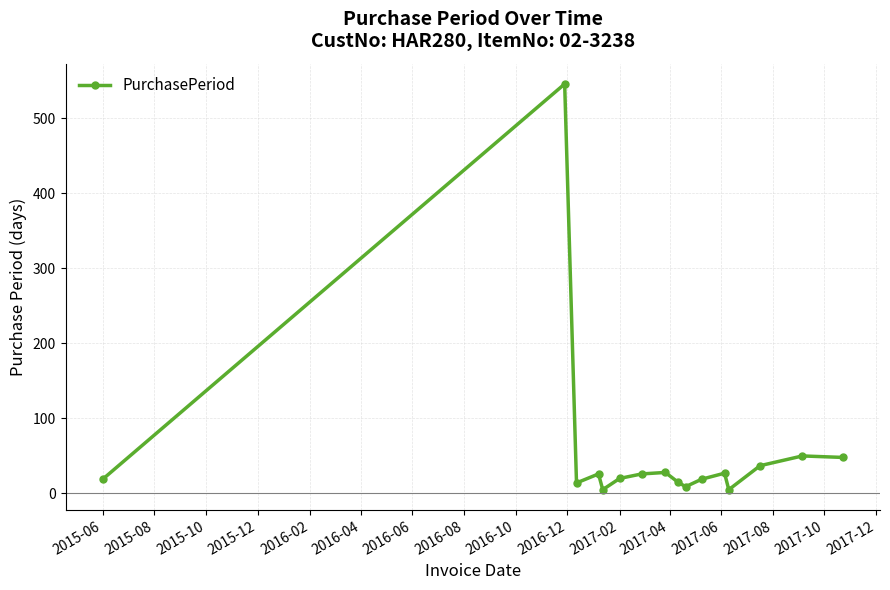

What is the value of the 5th point from the left?

5